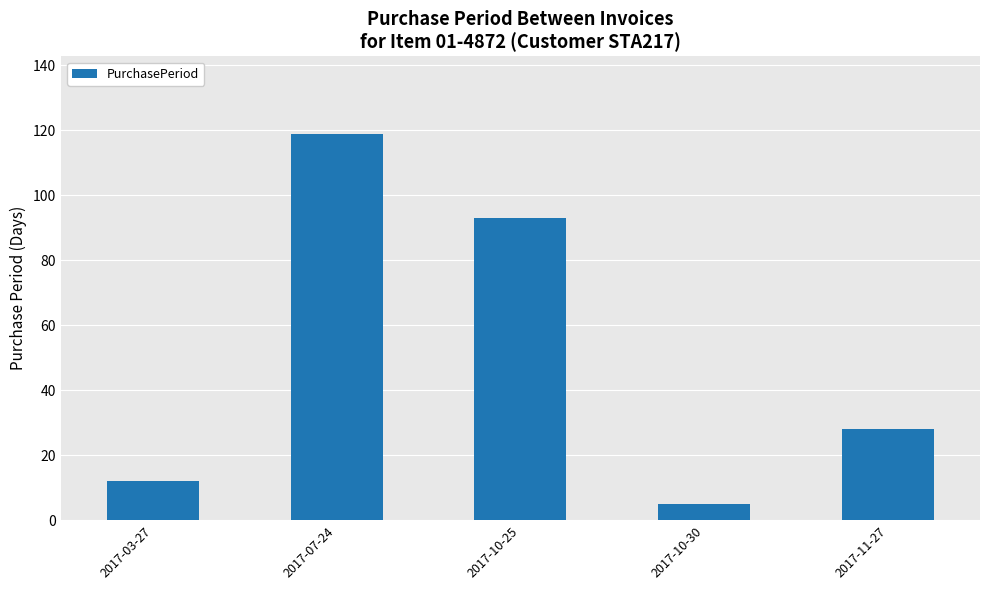

Where is the data nearest to the value 62?

2017-10-25